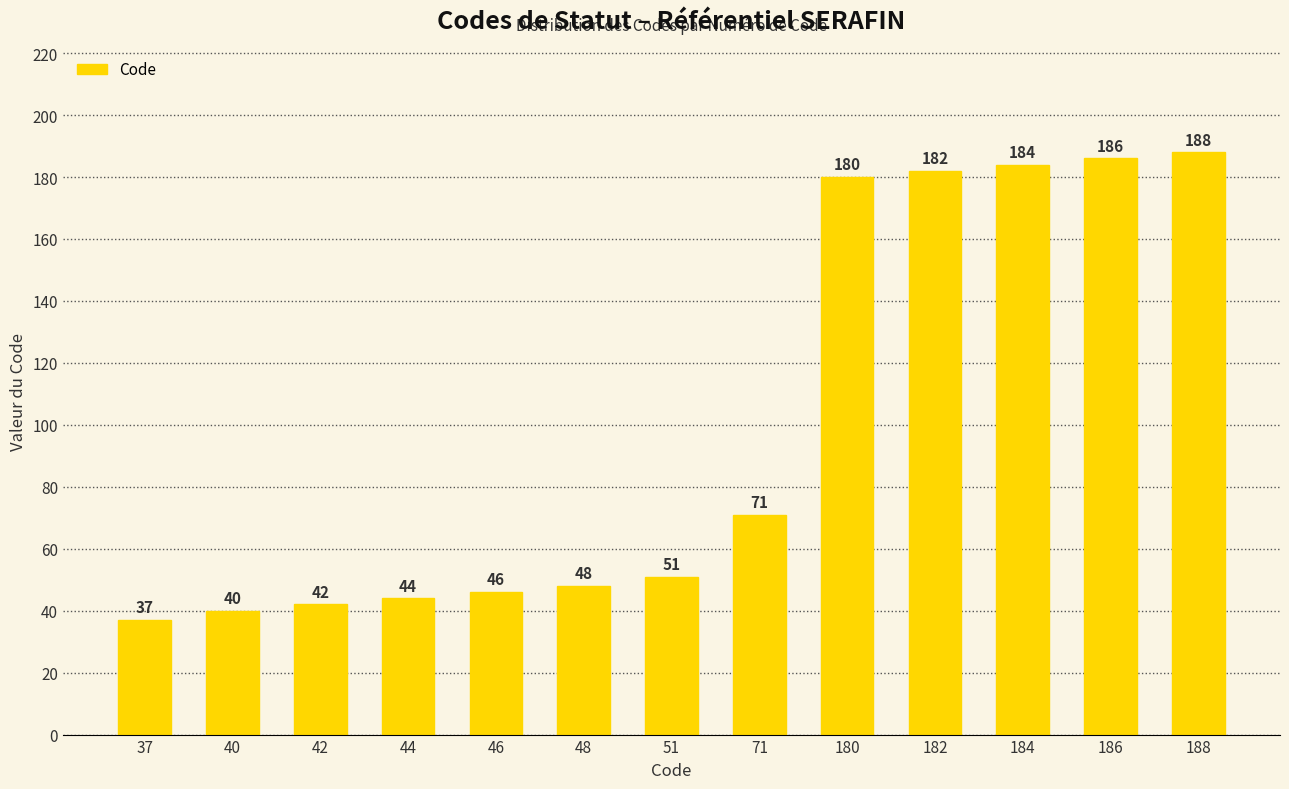

Which has a higher value, 42 or 71?

71